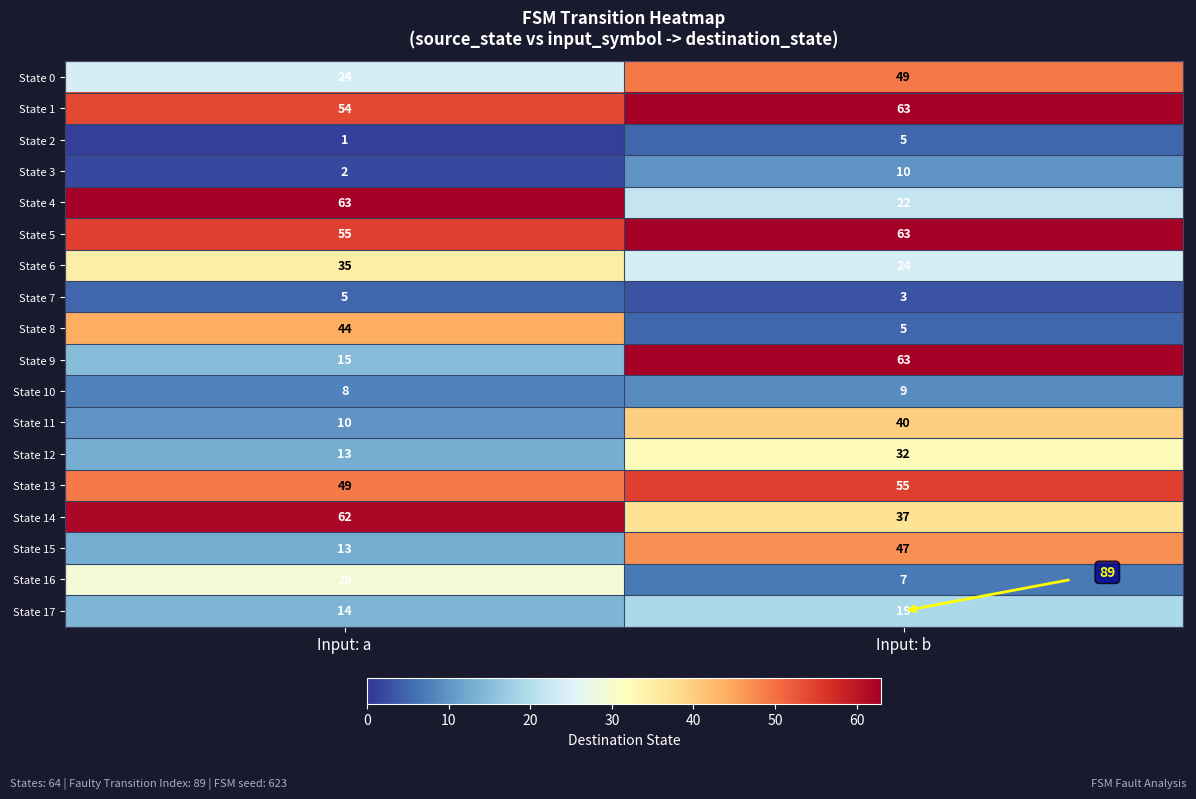

At which category is the sum across all series the highest?

Input: b